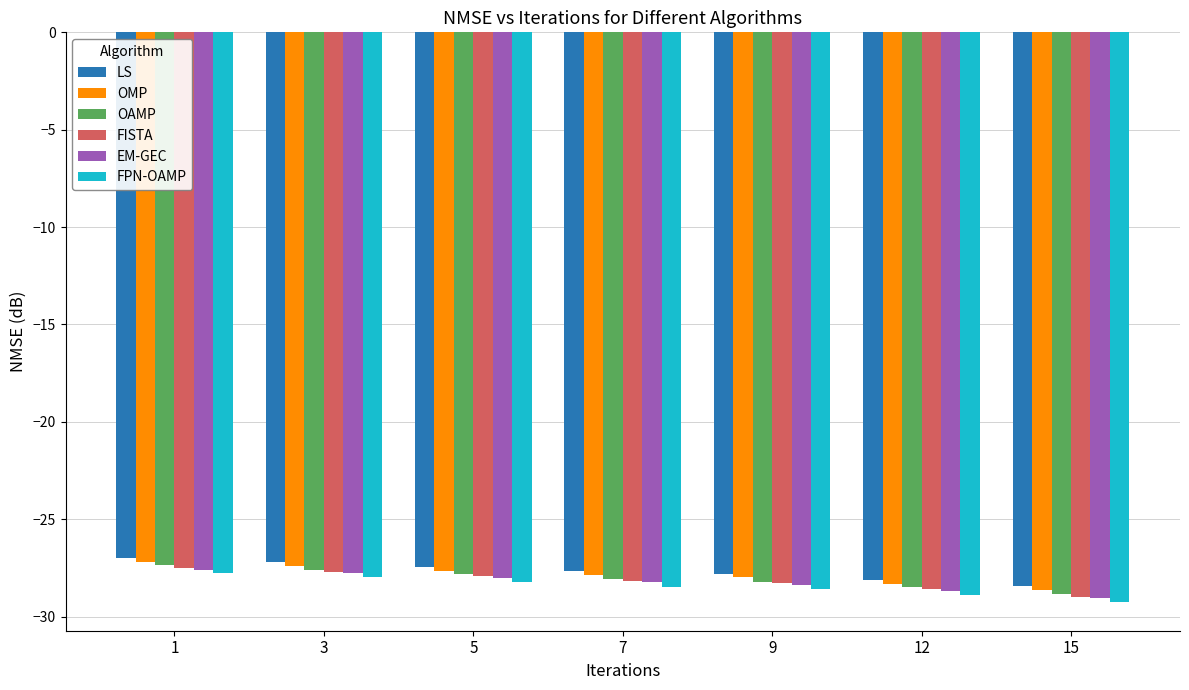

Is the value of FISTA at 3 greater than the value of EM-GEC at 15?

Yes